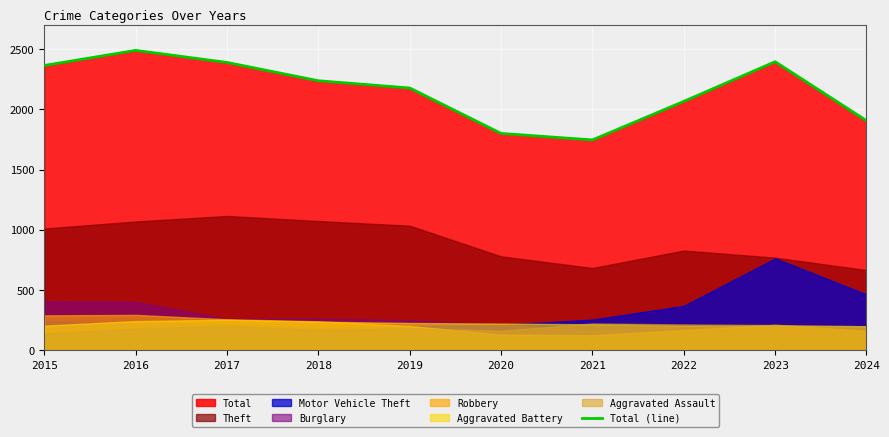

Is it true that the value at 2019 is 2178?

True